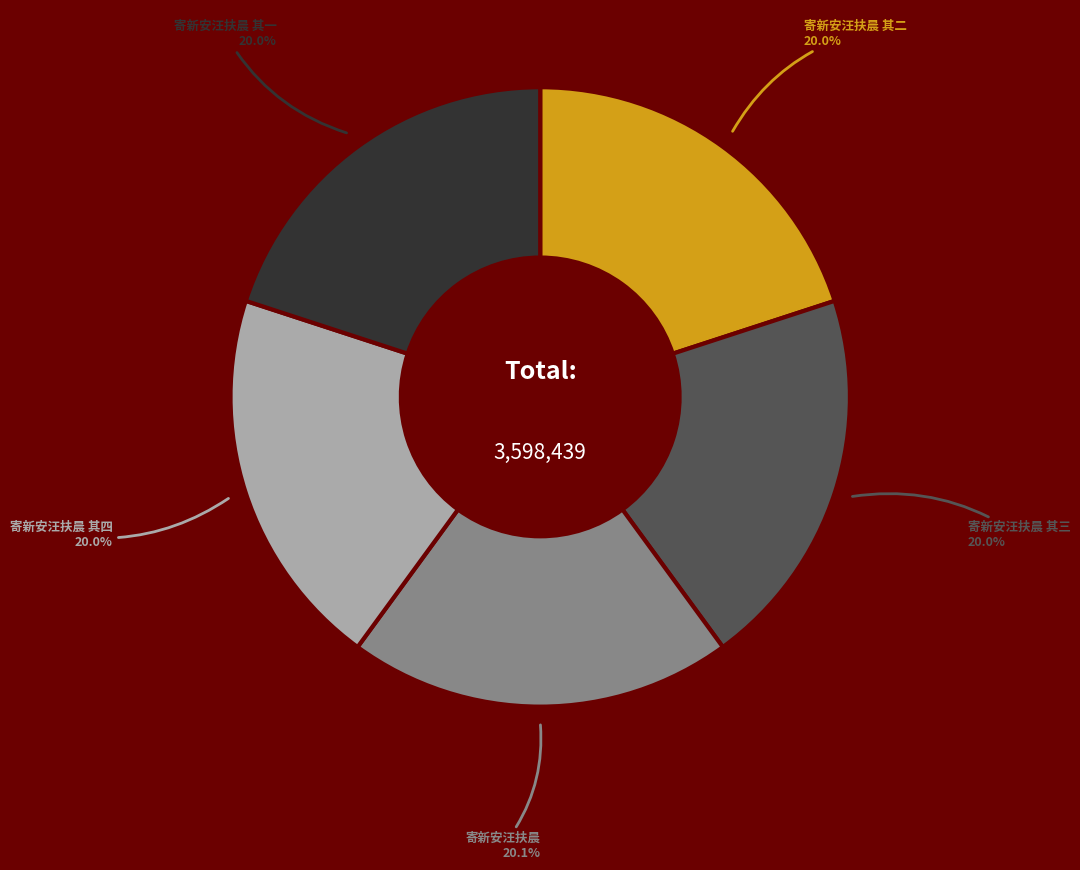

Does any single category account for the majority?

No